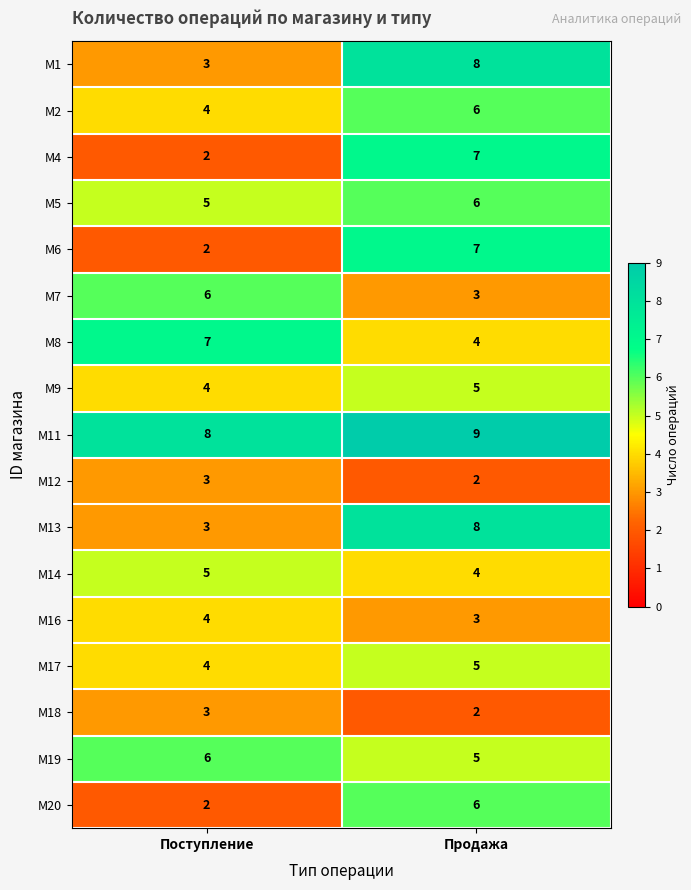

What is the difference between the highest and lowest values at Продажа?

7